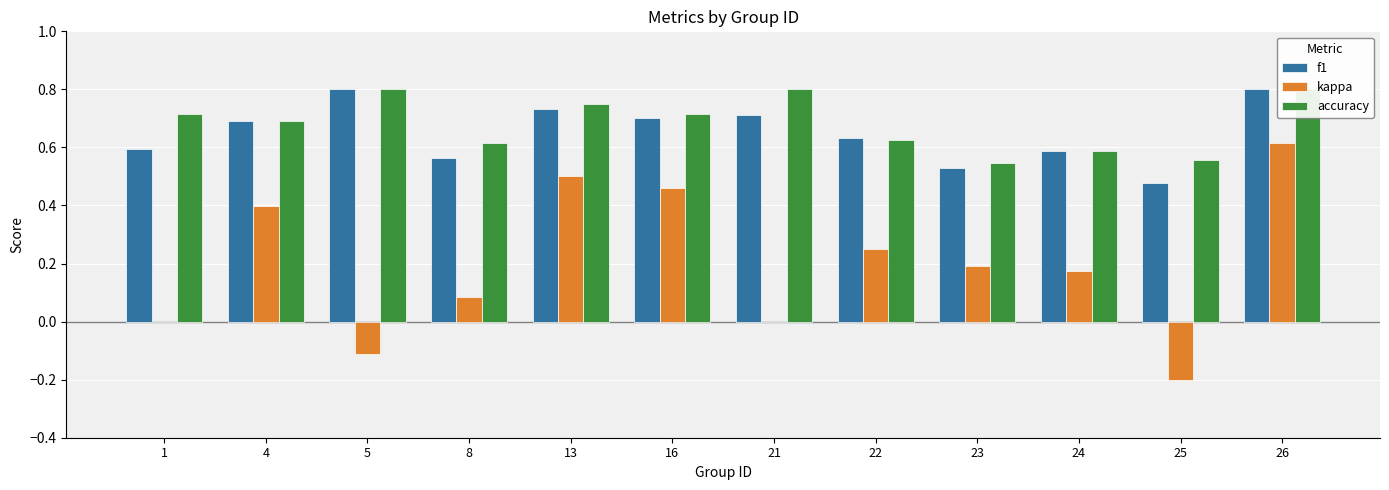

What is the approximate value of kappa at 16?

0.5